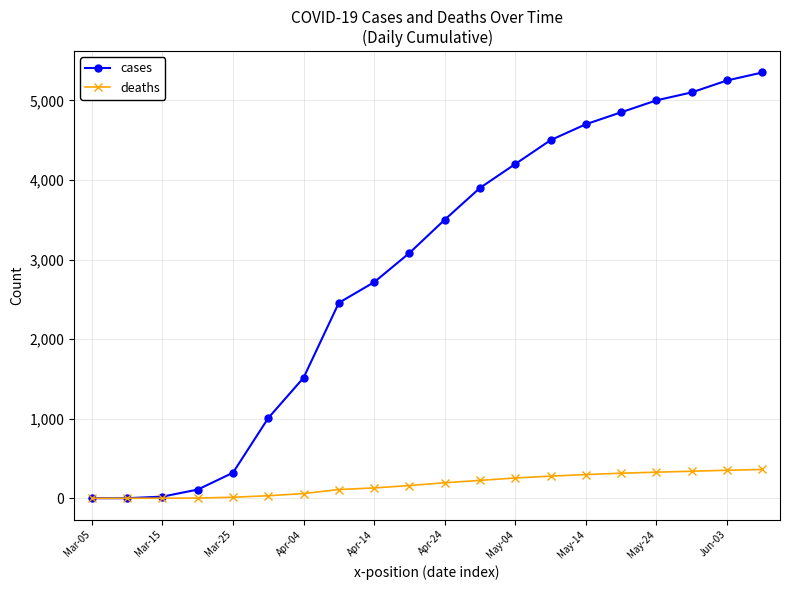

Rank the series by their average value, from lowest to highest.

deaths, cases